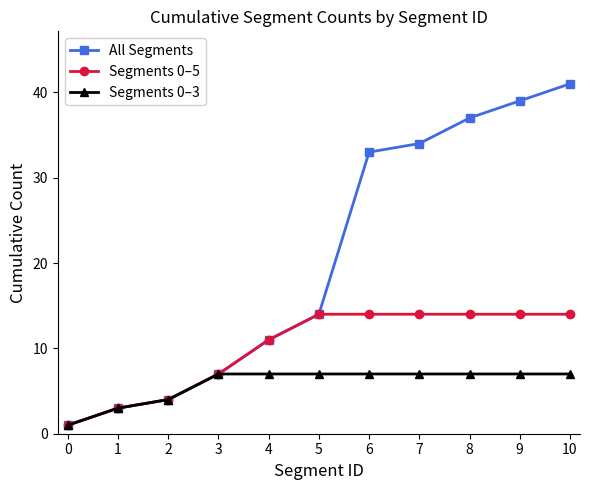

Which series changed the most between 7 and 8?

All Segments